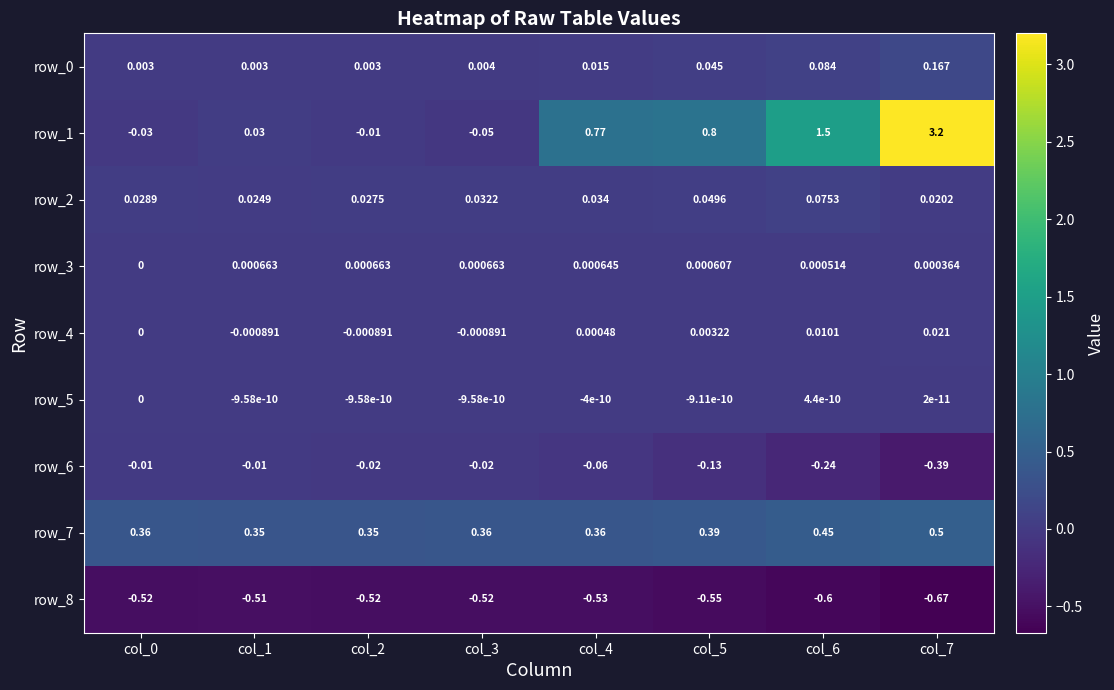

Reading left to right, transcribe all the data shown in this chart.

row_0: 0.0	0.0	0.0	0.0	0.0	0.0	0.1	0.2
row_1: -0.0	0.0	-0.0	-0.1	0.8	0.8	1.5	3.2
row_2: 0.0	0.0	0.0	0.0	0.0	0.0	0.1	0.0
row_3: 0.0	0.0	0.0	0.0	0.0	0.0	0.0	0.0
row_4: 0.0	-0.0	-0.0	-0.0	0.0	0.0	0.0	0.0
row_5: 0.0	-0.0	-0.0	-0.0	-0.0	-0.0	0.0	0.0
row_6: -0.0	-0.0	-0.0	-0.0	-0.1	-0.1	-0.2	-0.4
row_7: 0.4	0.3	0.3	0.4	0.4	0.4	0.5	0.5
row_8: -0.5	-0.5	-0.5	-0.5	-0.5	-0.6	-0.6	-0.7